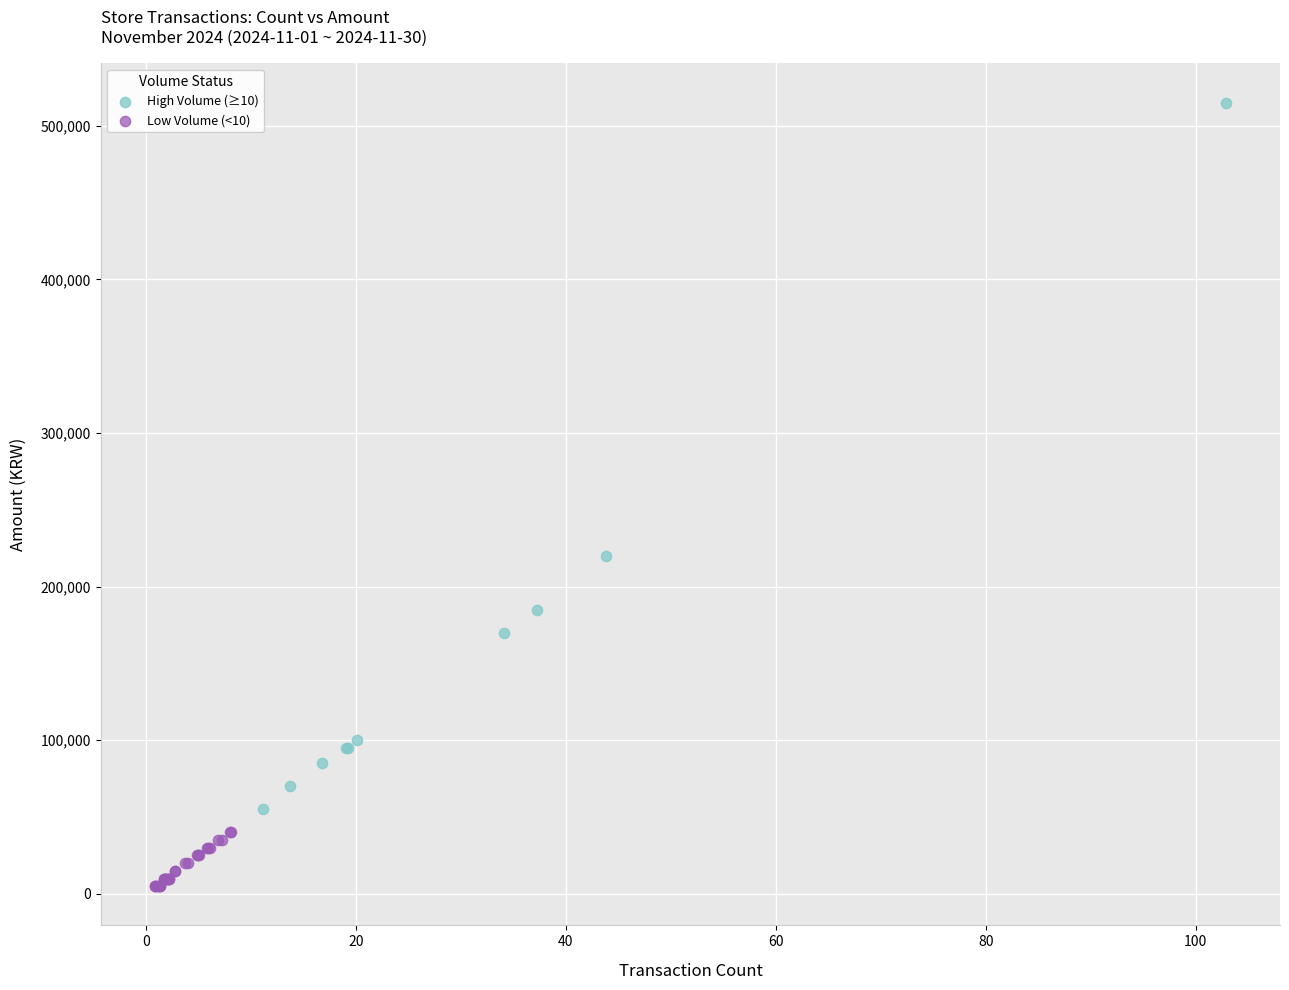

Which series has the largest Y range (max minus min)?

High Volume (≥10)